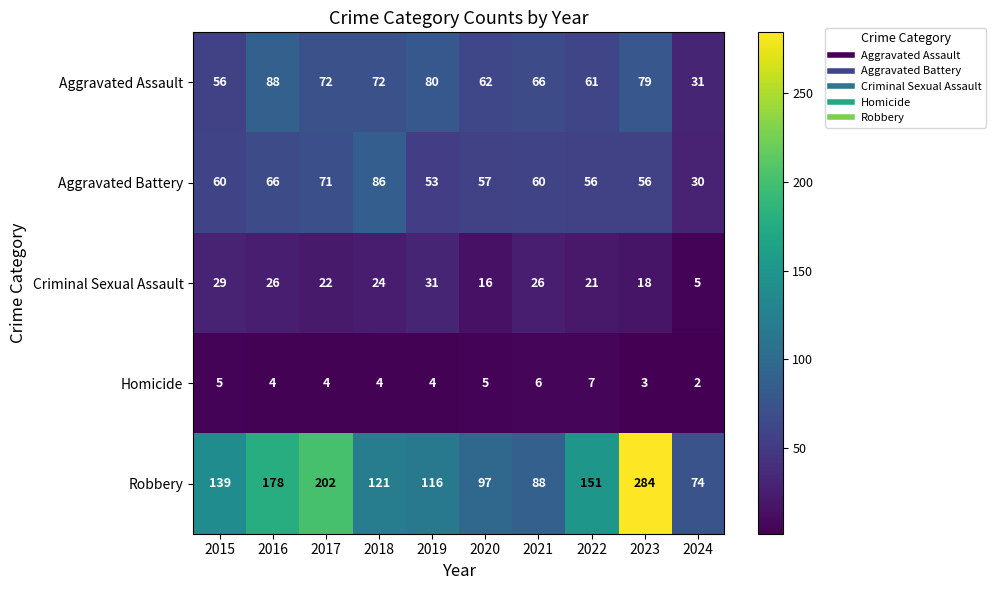

What is the difference between the second highest and minimum values in the Homicide series?

4